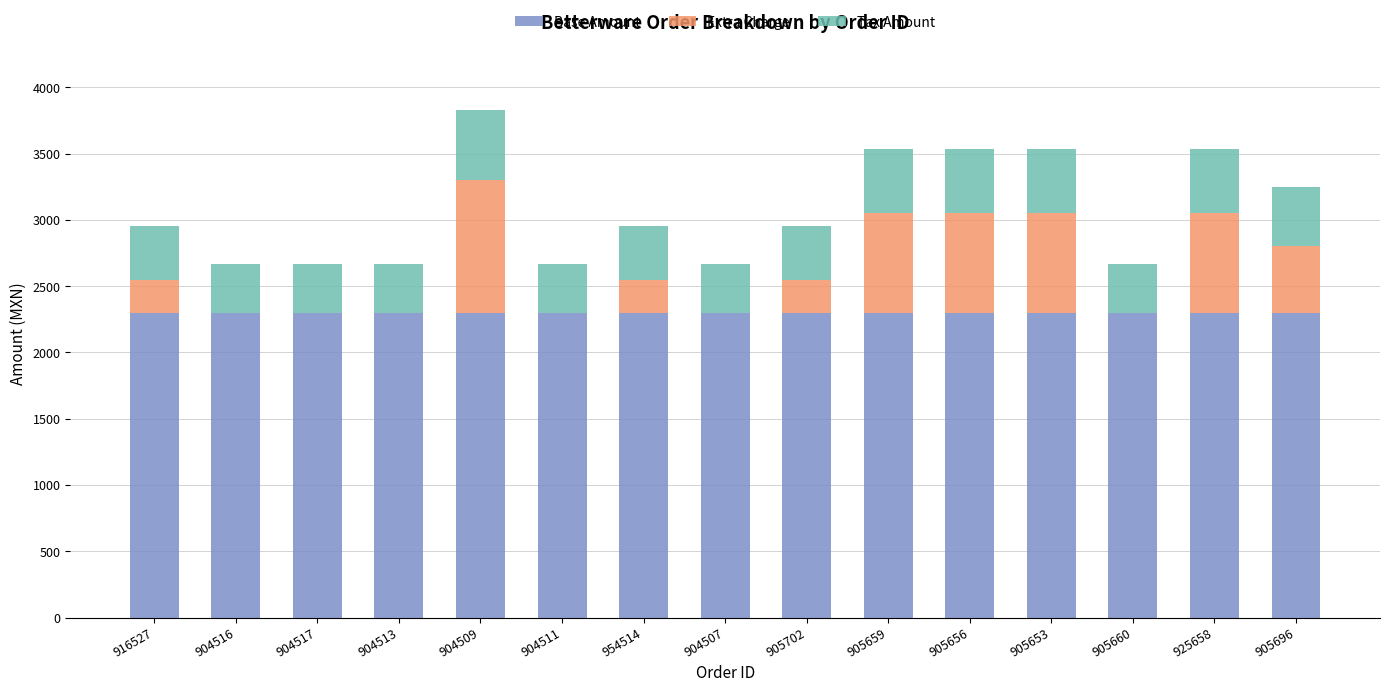

What is the sum of the Base Amount values at 904511 and 904509?

4600